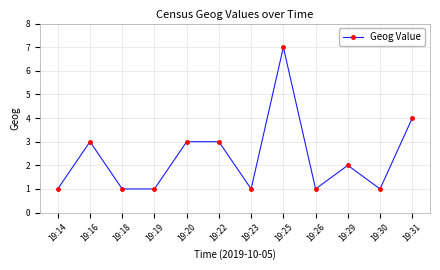

Is this an area chart (filled region under the line)?

No